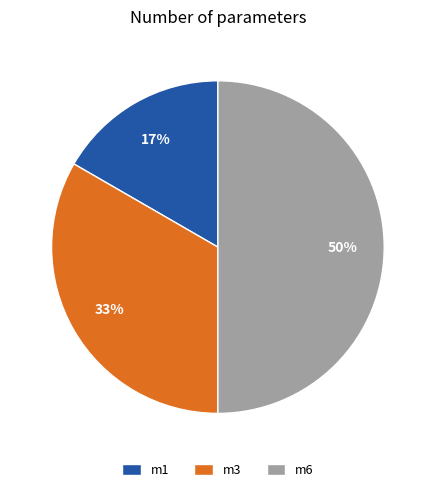

True or false: m6 accounts for 41% of the total.

False